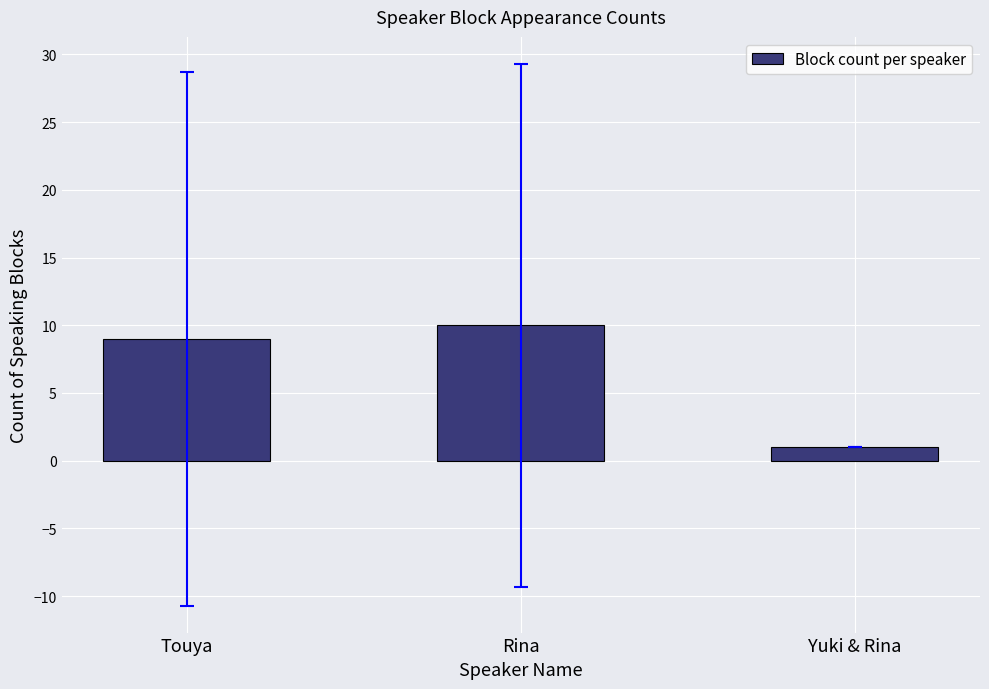

Count the values in the range 1 to 10.

3